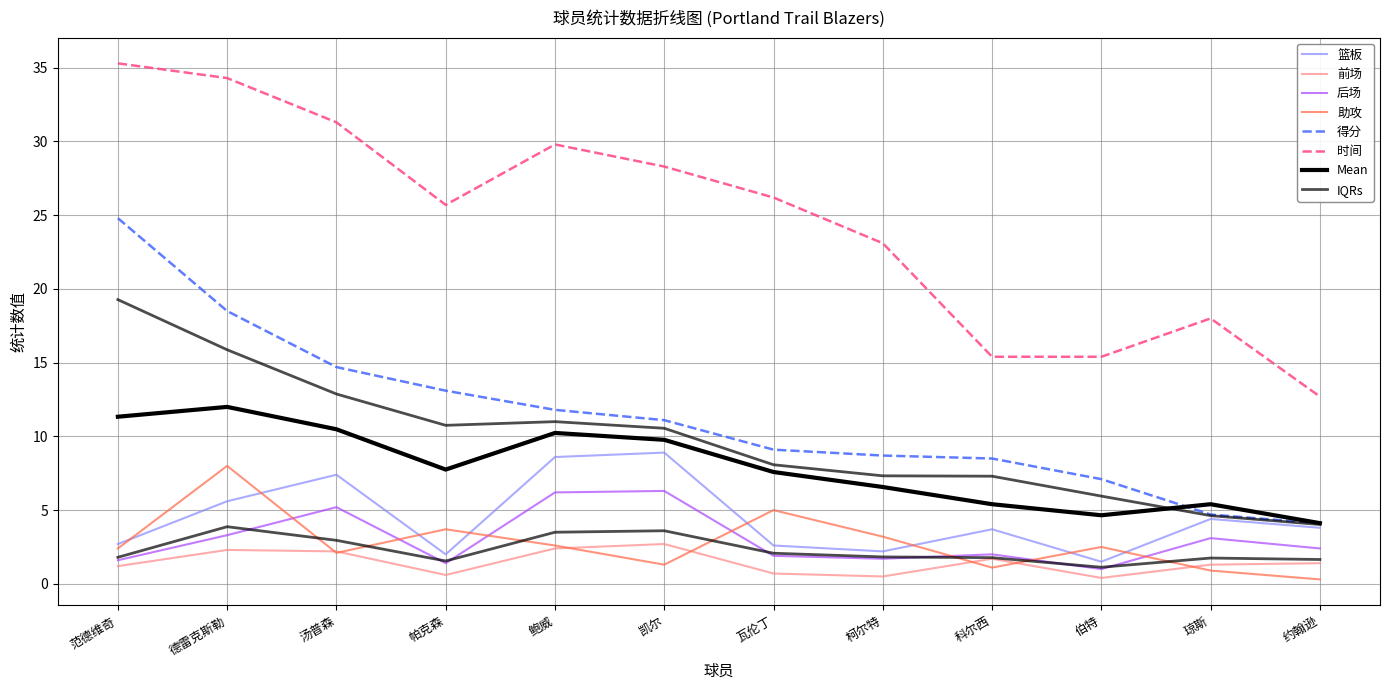

Where does the 后场 series first go above 2?

德雷克斯勒